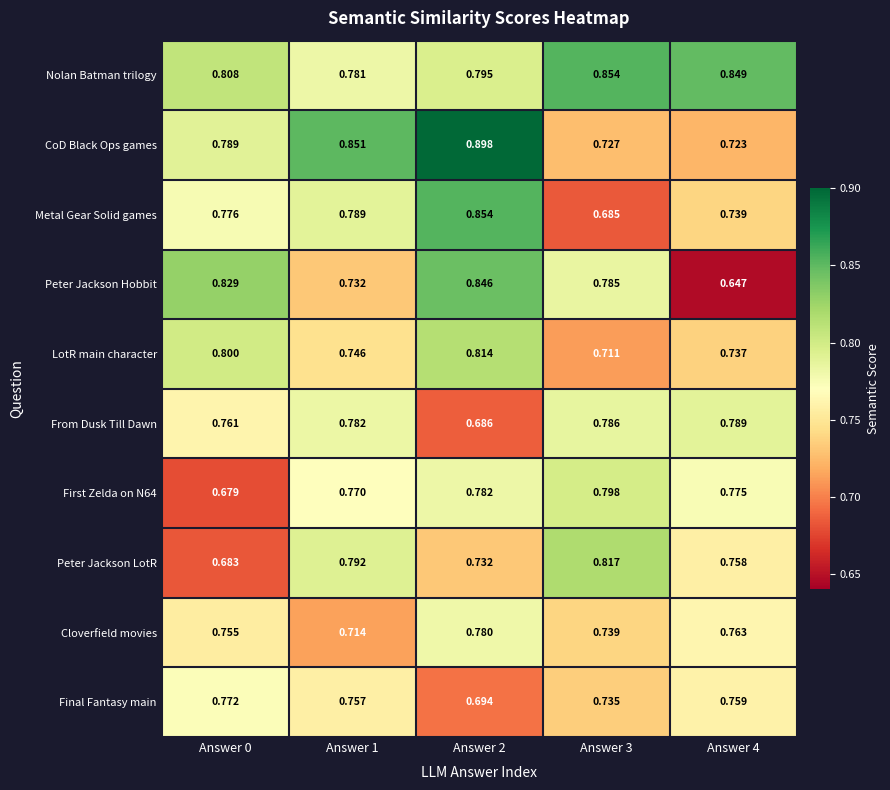

At how many categories does at least one series exceed 0?

5